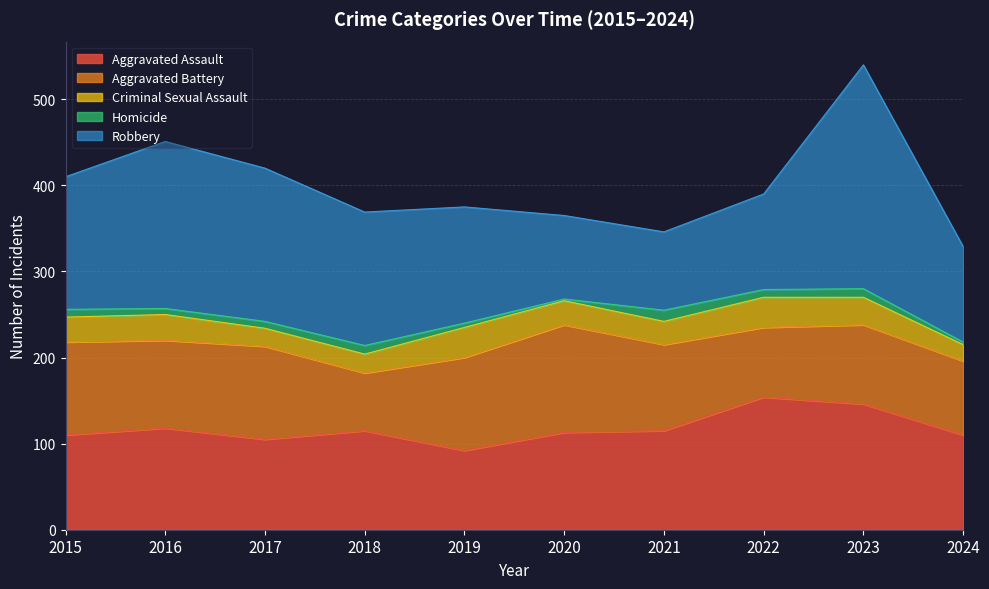

At 2022, list the series in order from smallest to largest.

Homicide, Criminal Sexual Assault, Aggravated Battery, Robbery, Aggravated Assault